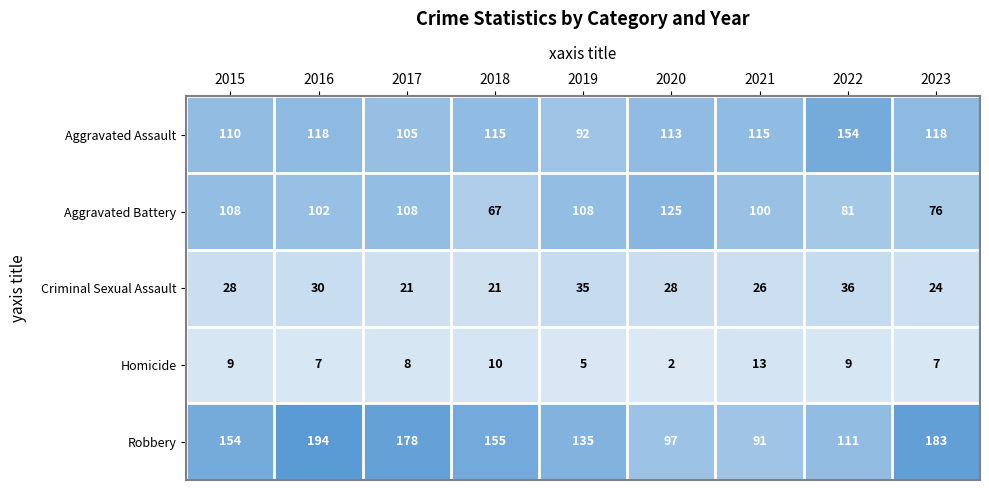

Which category has the highest value across all series?

2016